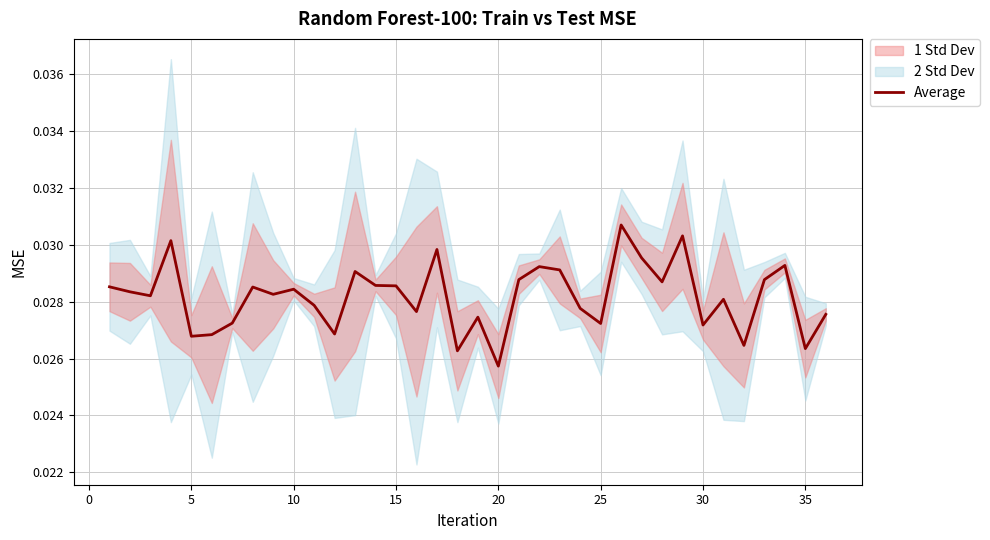

Which category has the lowest value in the Average series?

20